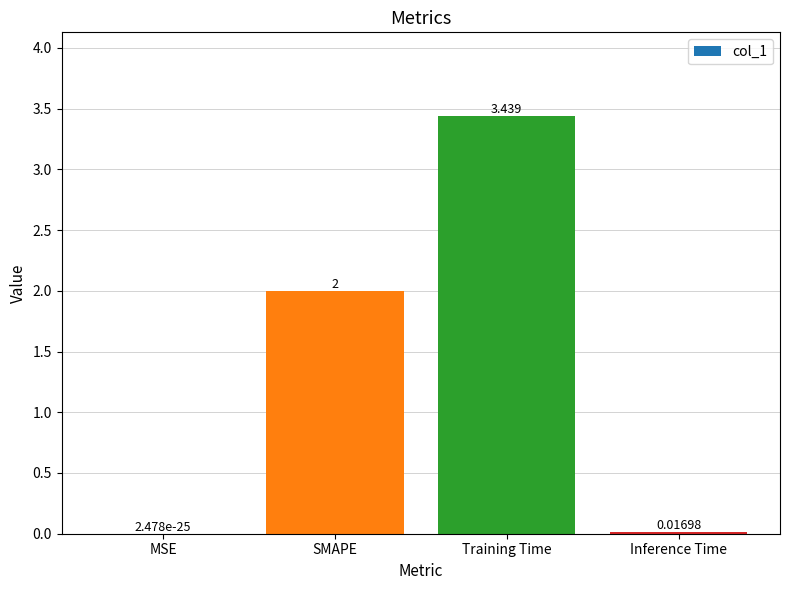

Which label corresponds to the largest value in the chart?

Training Time